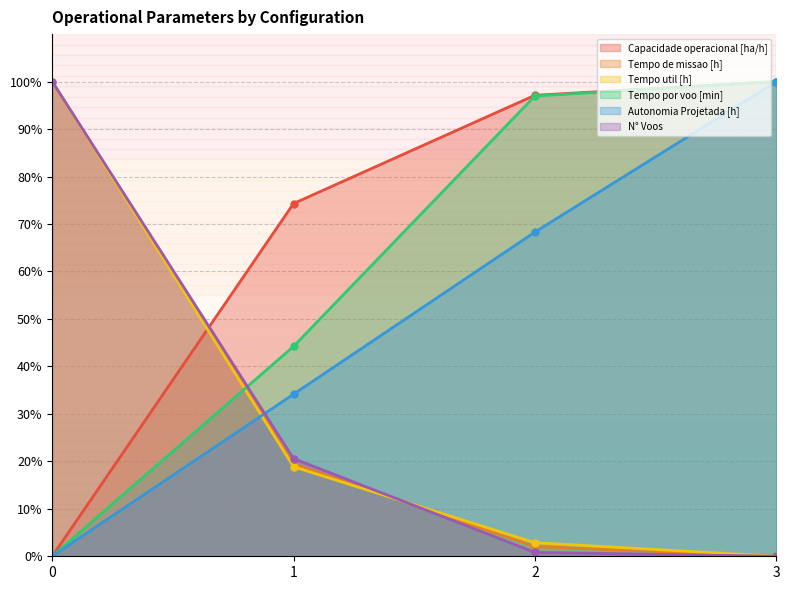

How many categories are shown in the chart?

4